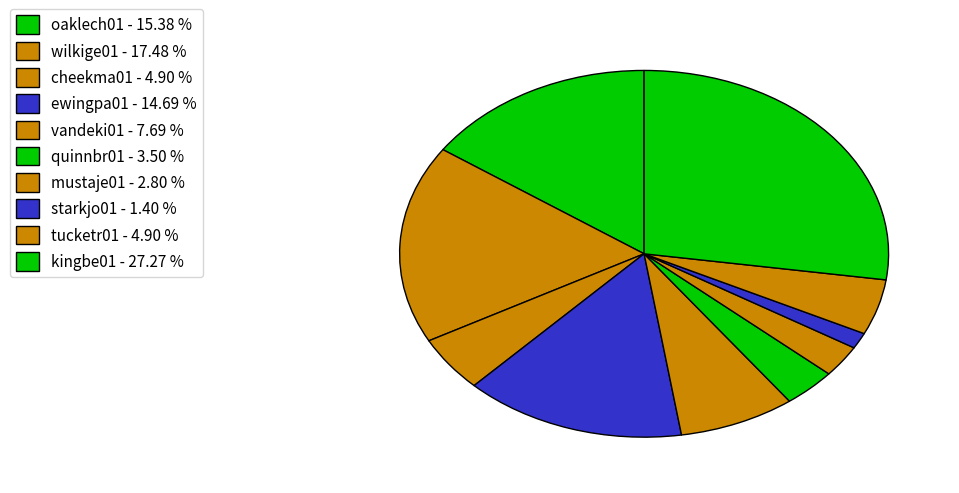

Which category has the biggest portion of the pie?

kingbe01